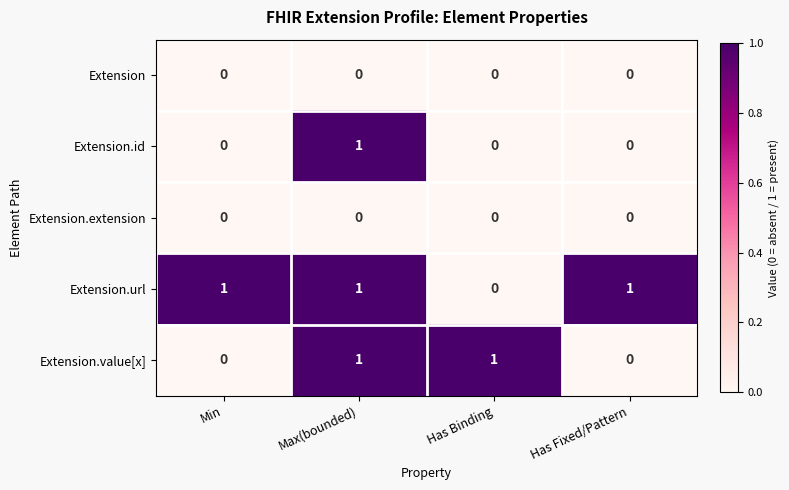

How many Extension.value[x] values are between 0 and 1?

4